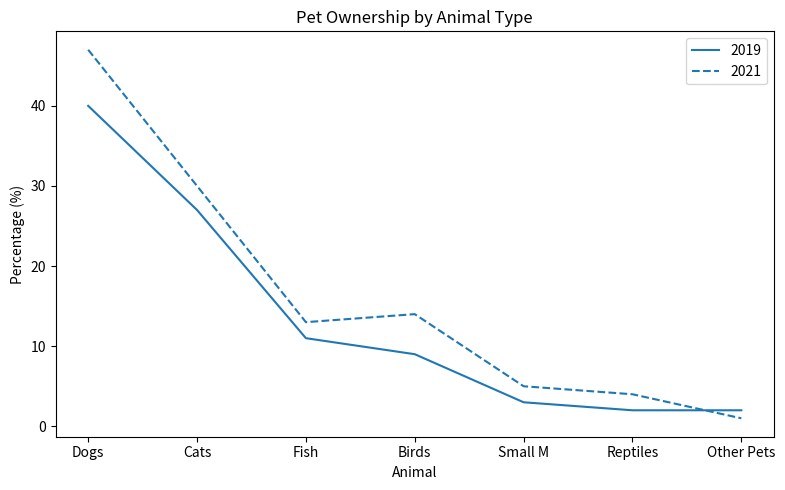

Reading left to right, what are all the values shown in this chart?

2019: Dogs=40	Cats=27	Fish=11	Birds=9	Small M=3	Reptiles=2	Other Pets=2
2021: Dogs=47	Cats=30	Fish=13	Birds=14	Small M=5	Reptiles=4	Other Pets=1